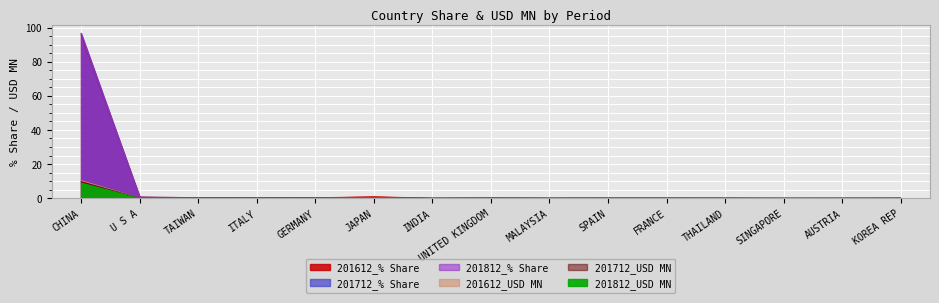

How many categories are shown in the chart?

15